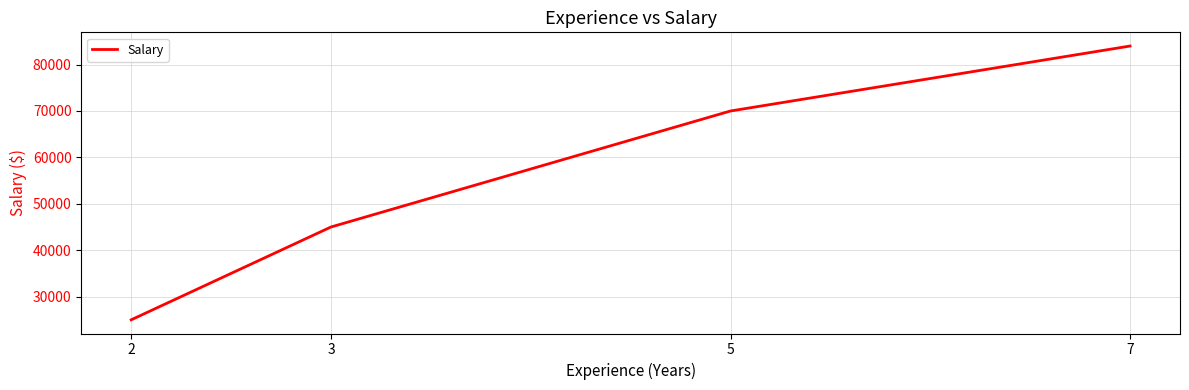

What is the difference between the second highest and minimum values?

45000